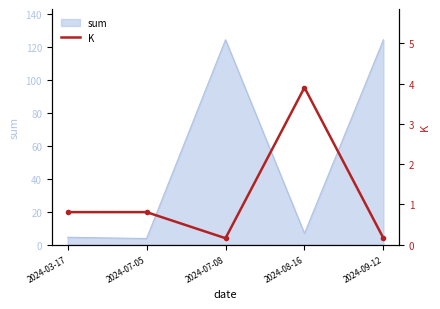

Rank the categories by value from lowest to highest.

2024-07-08, 2024-09-12, 2024-03-17, 2024-07-05, 2024-08-16